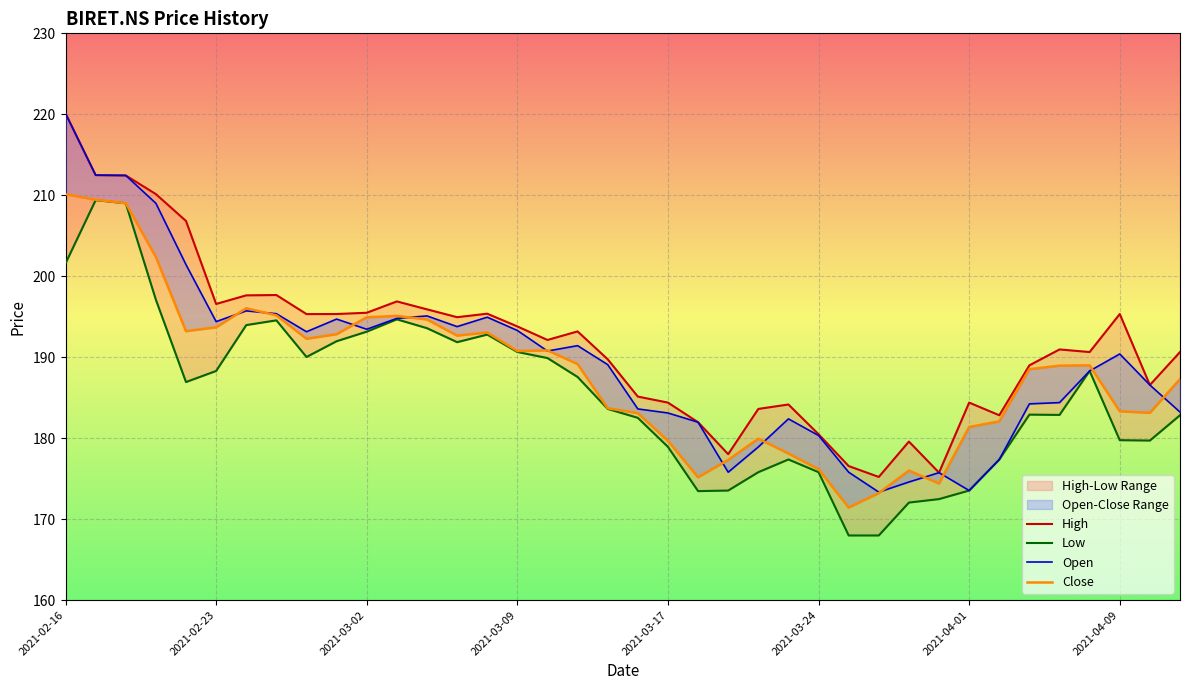

True or false: Close and High intersect in this chart.

False